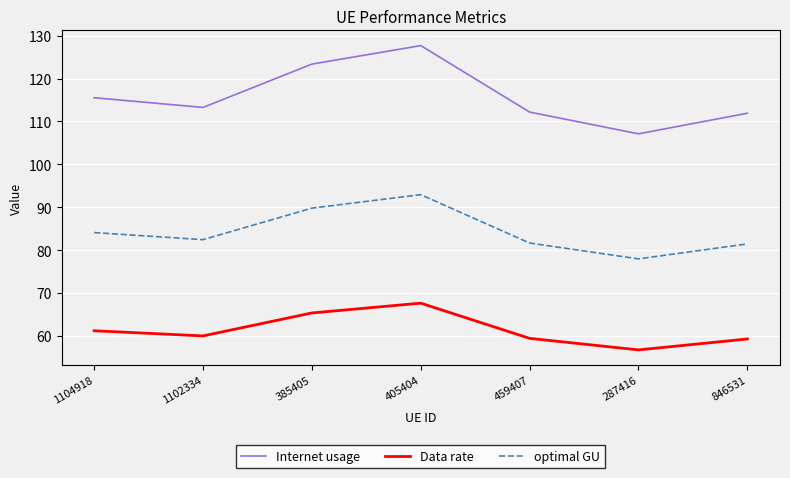

In optimal GU, how many points are higher than both neighbors (excluding endpoints)?

1